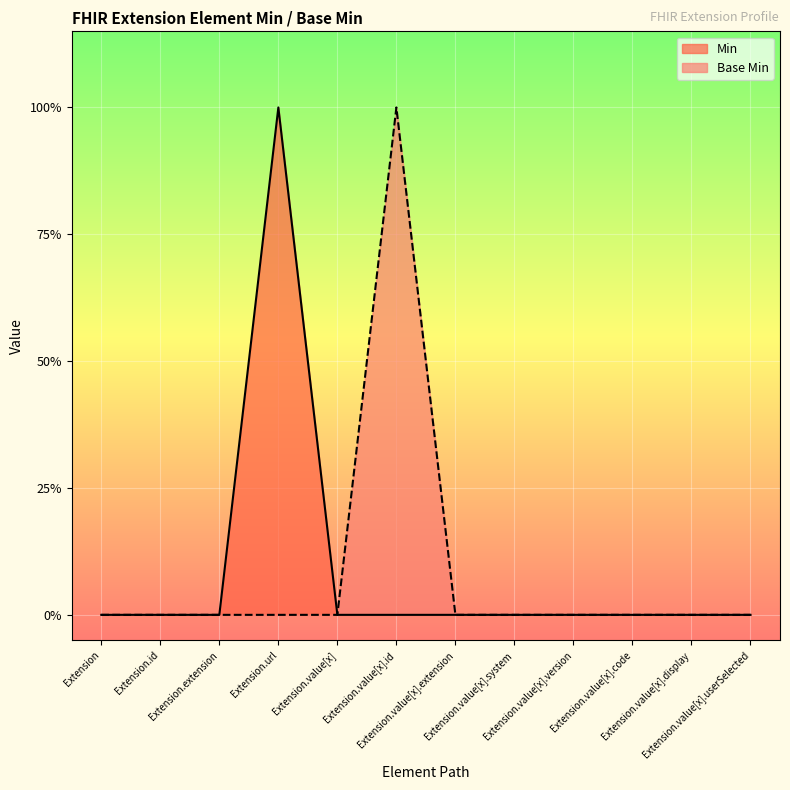

True or false: Min and Base Min intersect in this chart.

False